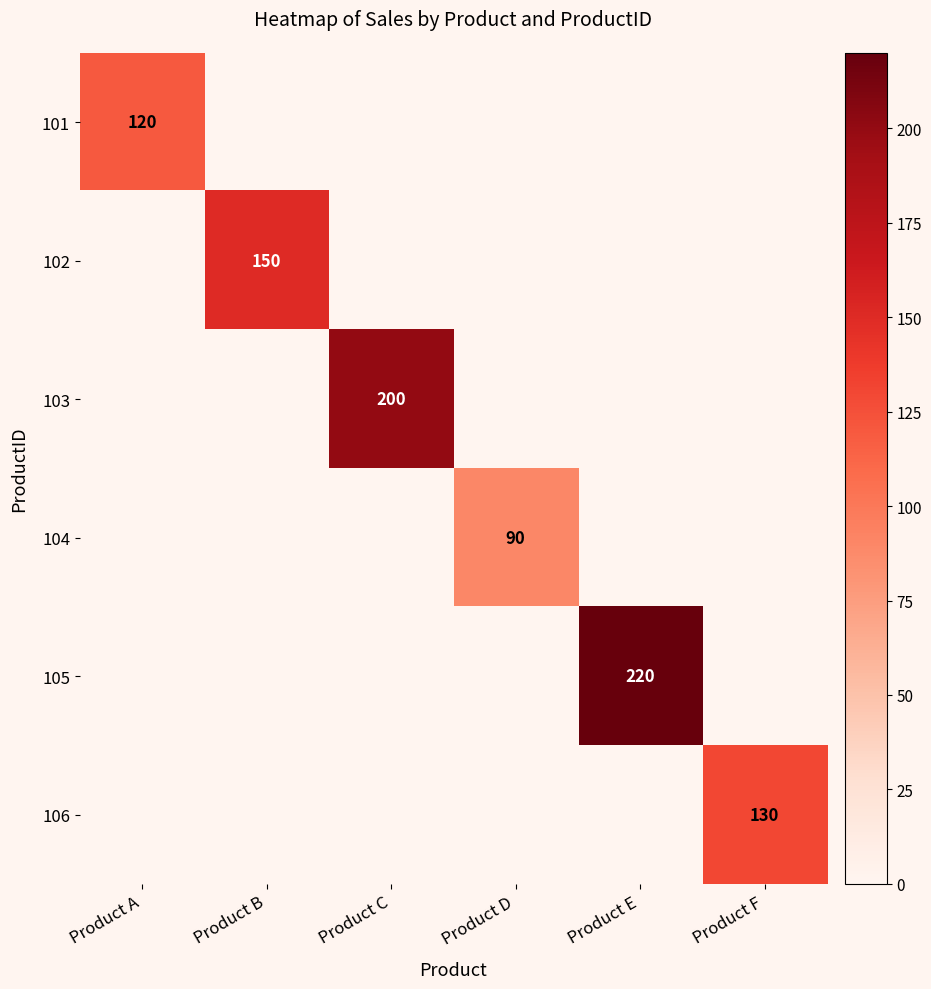

How many data points does each series have?

6